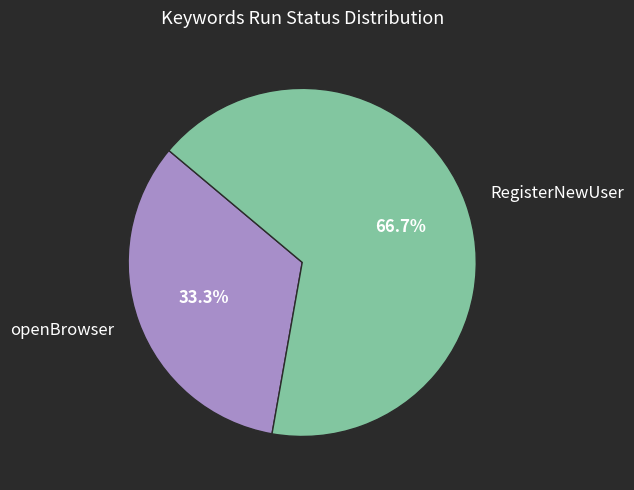

Is there a majority slice in this chart?

Yes